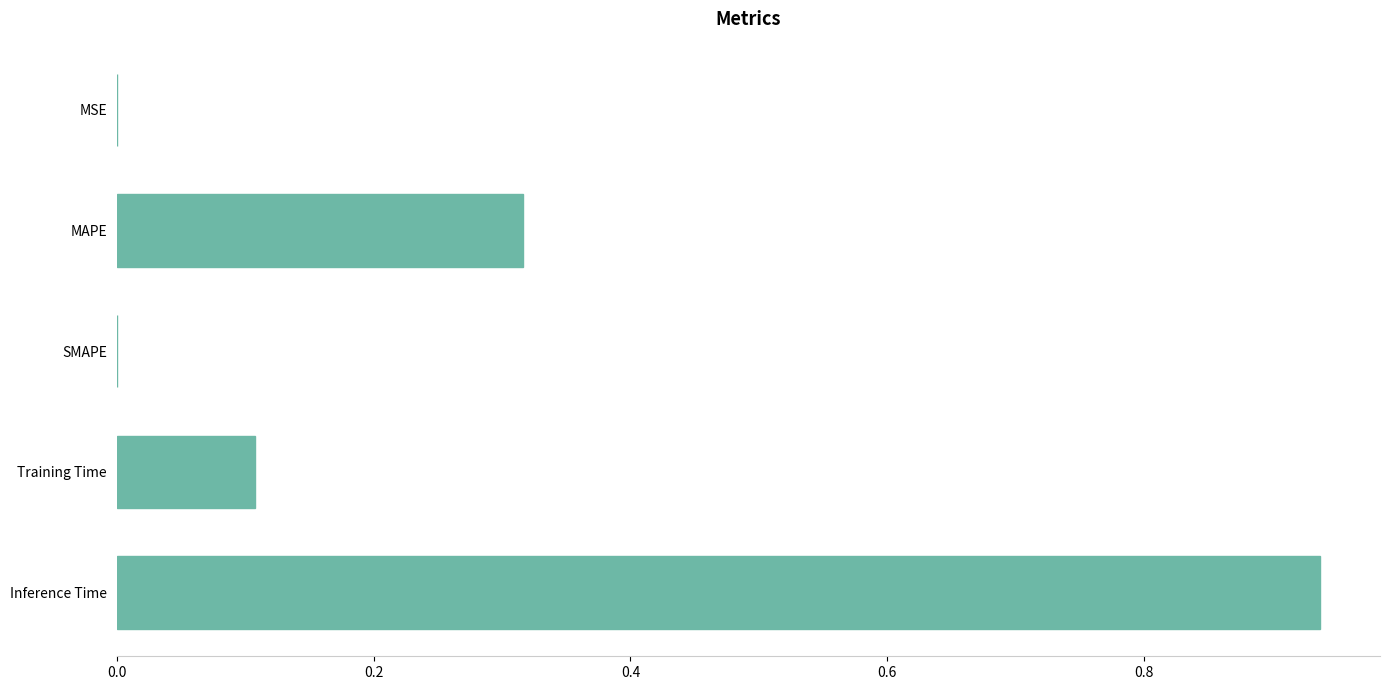

What is the sum of the values at Inference Time and Training Time?

1.0